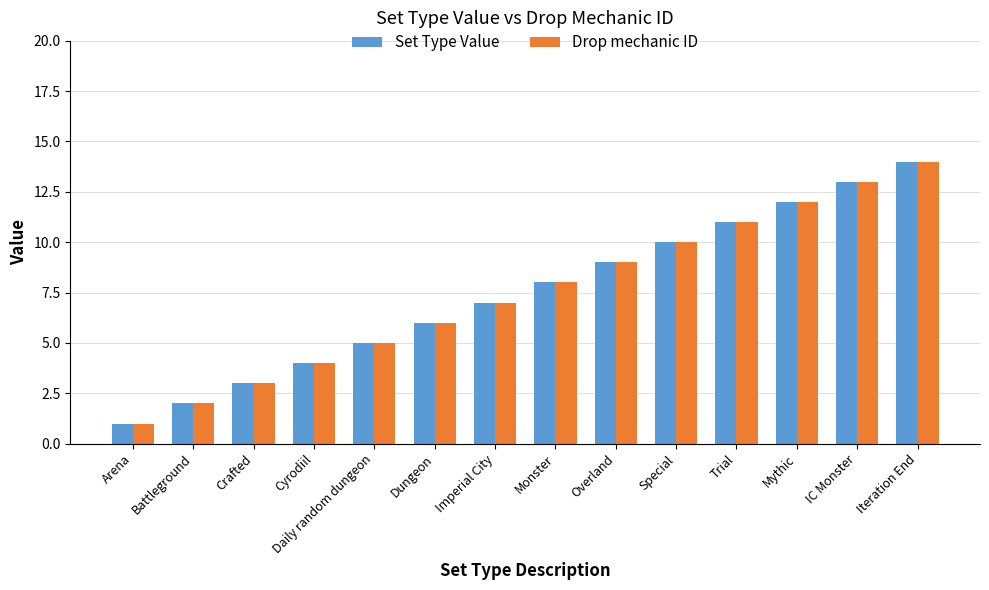

True or false: Drop mechanic ID has a value of 1 at Arena.

True